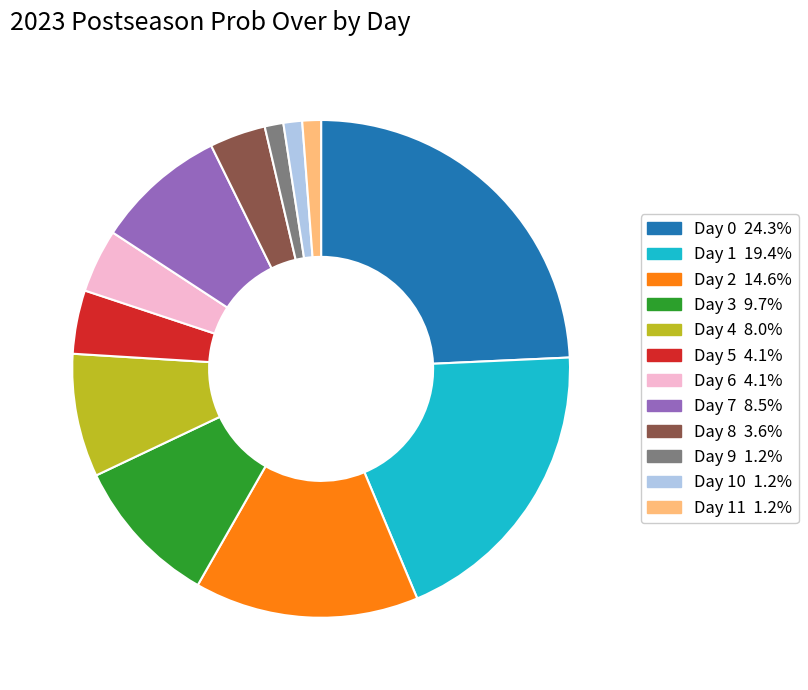

Combined, do Day 5 4.1% and Day 9 1.2% account for over 50%?

No